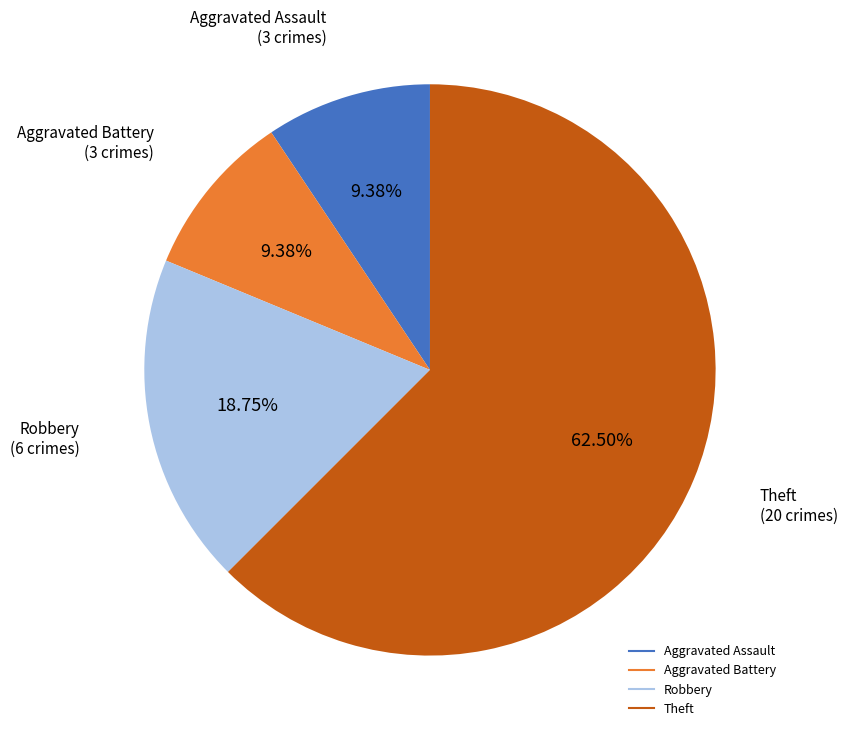

To the nearest percent, what is the average slice percentage?

25%